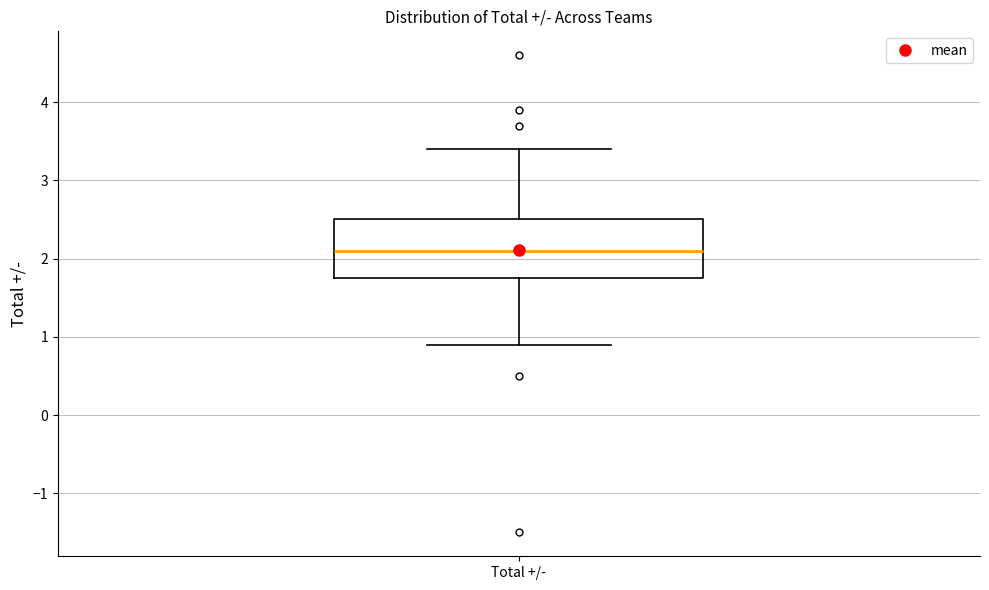

Transcribe this box plot: give where the median line is, the range the box spans, and where the two whiskers end, as read against the y-axis. The values are not printed on the chart, so give them approximately, as read against the axis.

median 2.1, box 1.8 to 2.5, whiskers 0.9 to 3.4